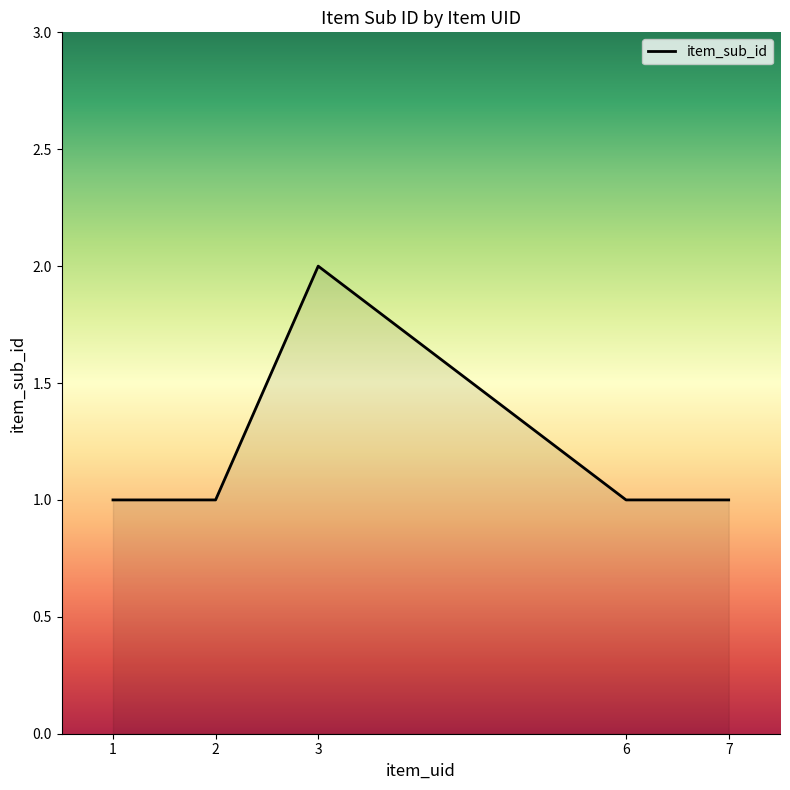

What is the approximate value at 6?

1